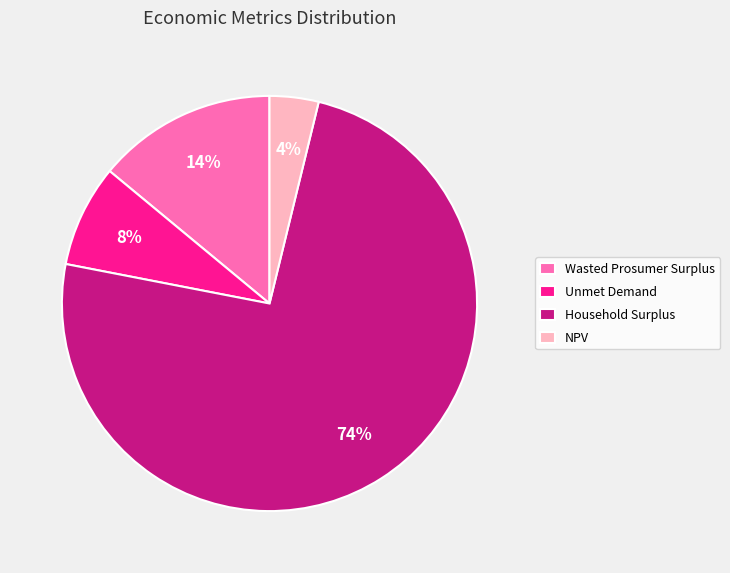

How many segments does this pie chart have?

4